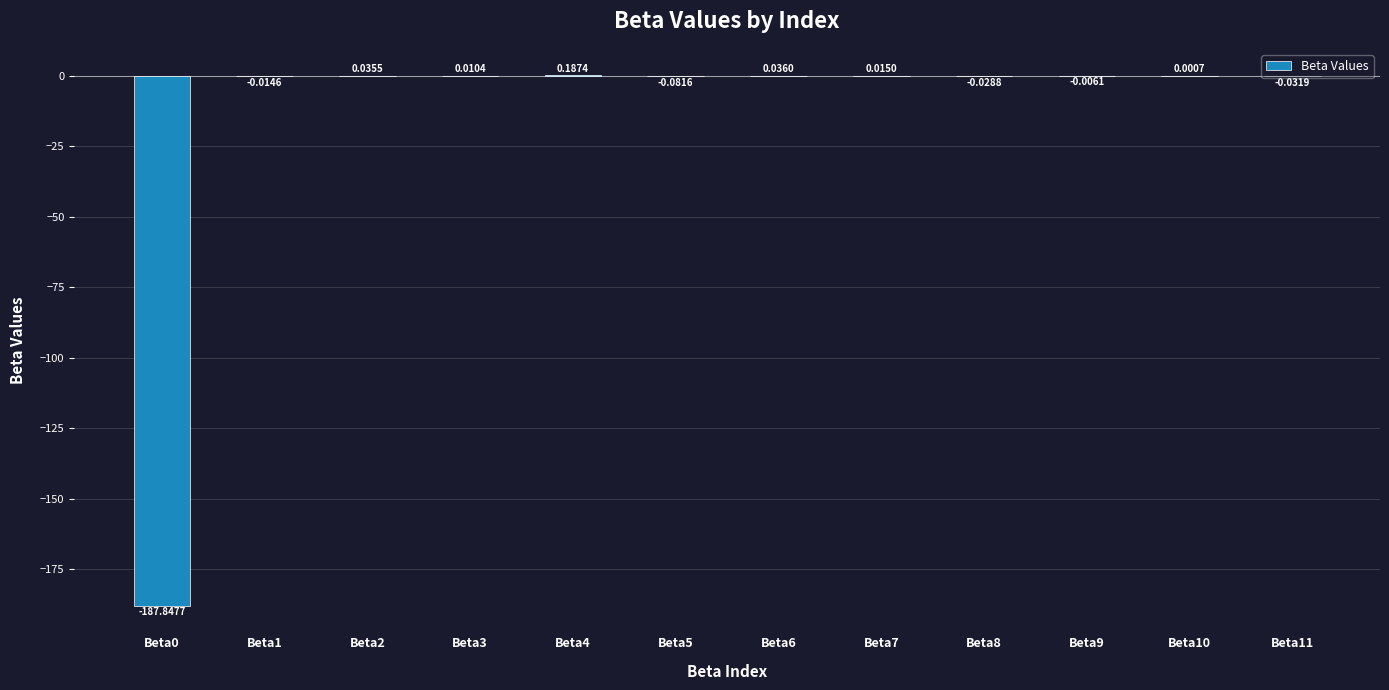

Where is the data nearest to the value -93?

Beta5